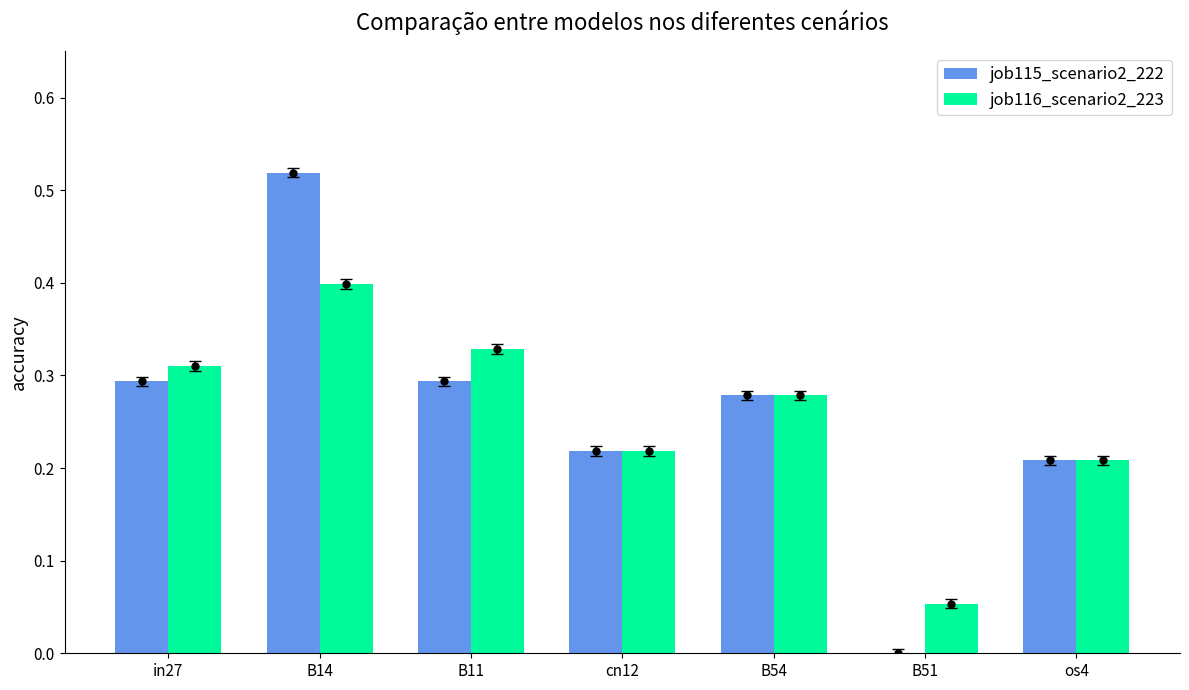

Is it true that job115_scenario2_222 equals 0.3 at B51?

False